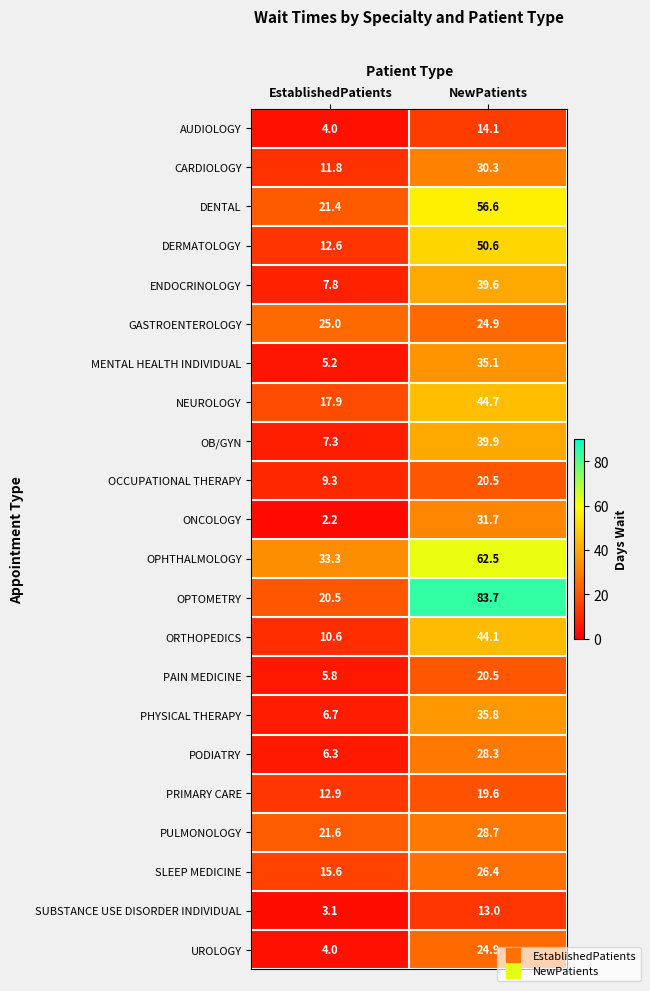

Rank the categories by MENTAL HEALTH INDIVIDUAL value from lowest to highest.

EstablishedPatients, NewPatients